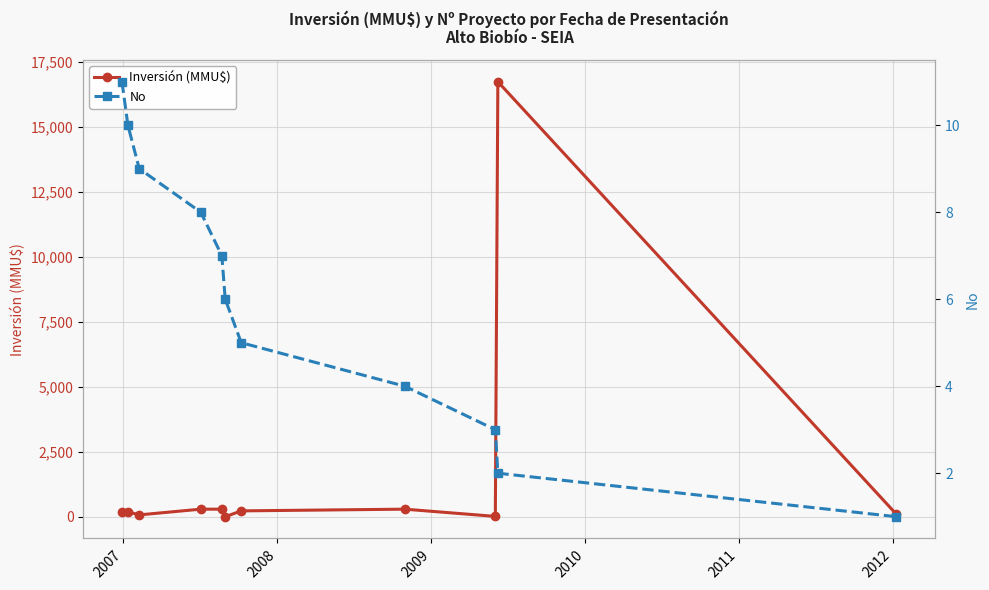

Rank the series by their average value, from highest to lowest.

Inversión (MMU$), No